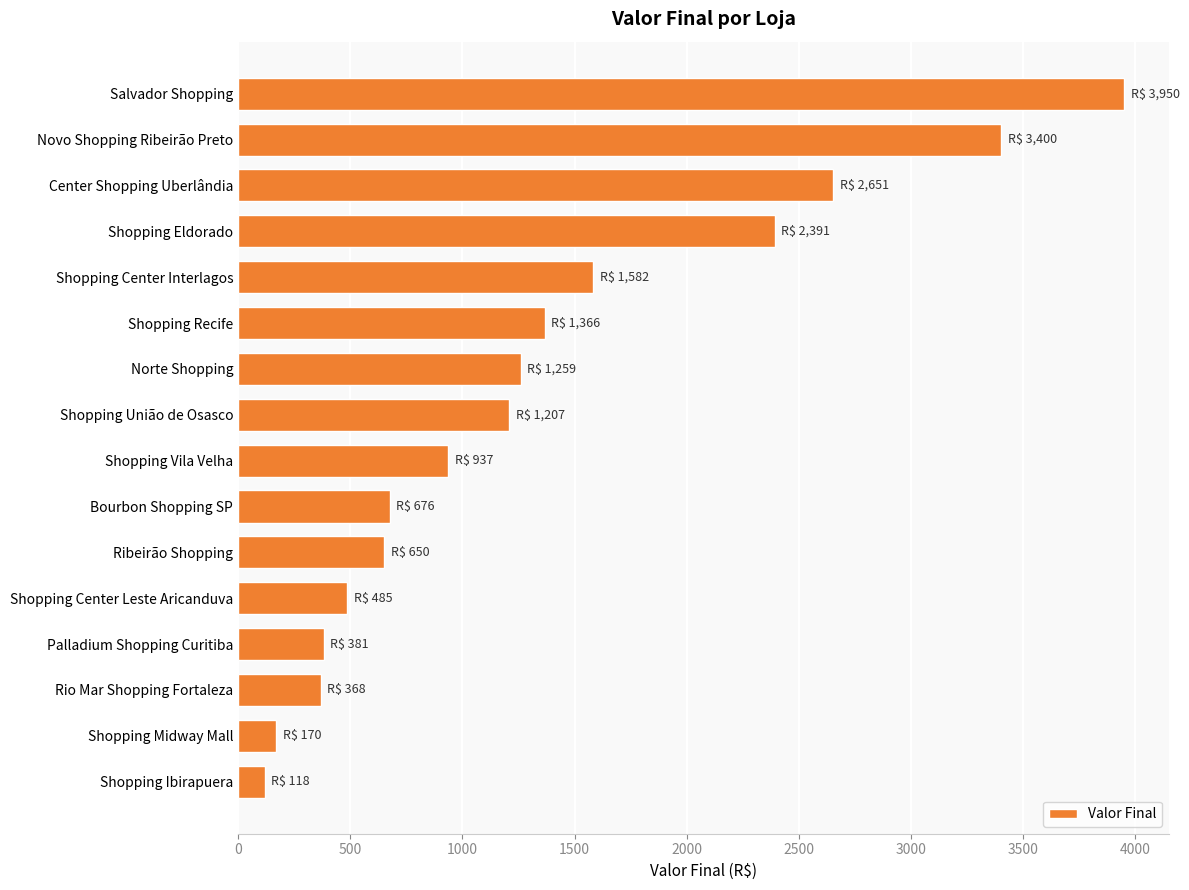

What is the greatest value displayed?

3950